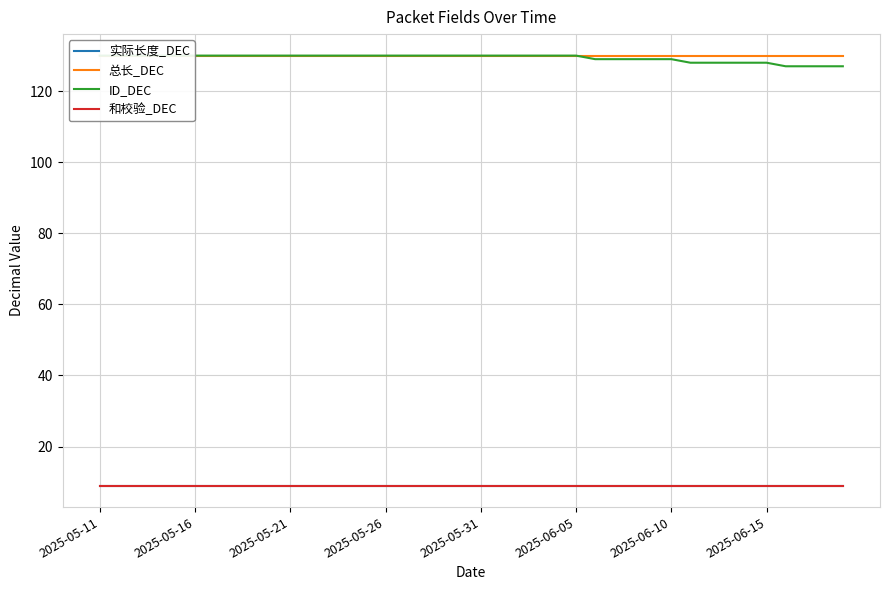

How many lines are shown in the chart?

4